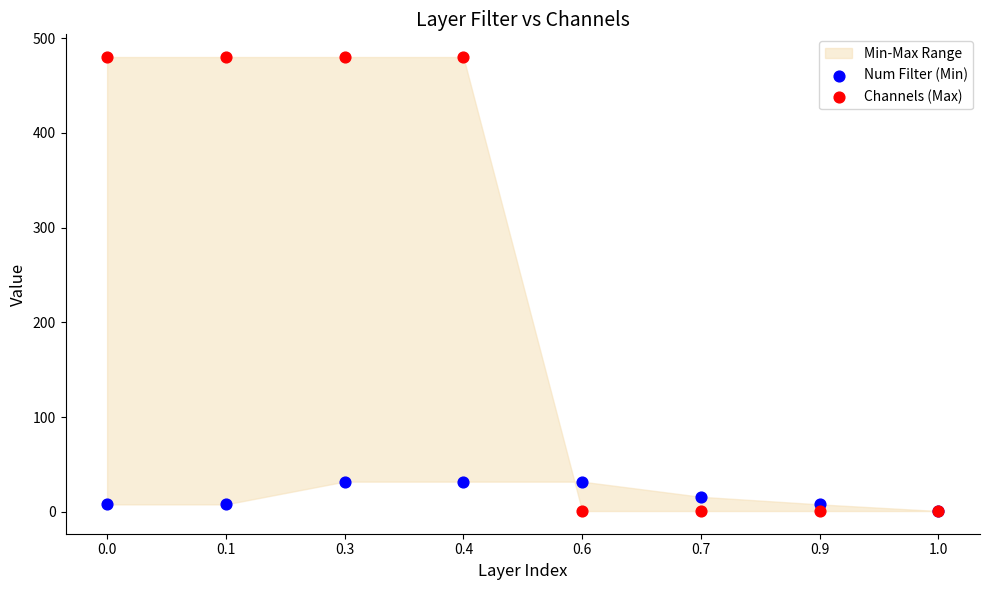

Which series has the largest Y range (max minus min)?

Channels (Max)